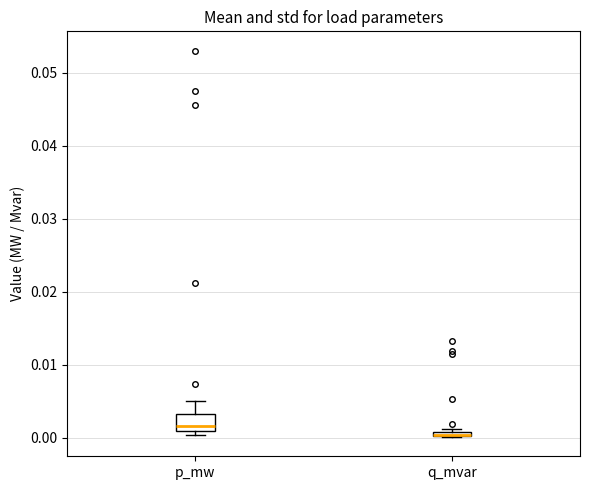

Where does the upper whisker of the box for p_mw end on the y-axis? The values are not printed on the chart, so give them approximately, as read against the axis.

0.005